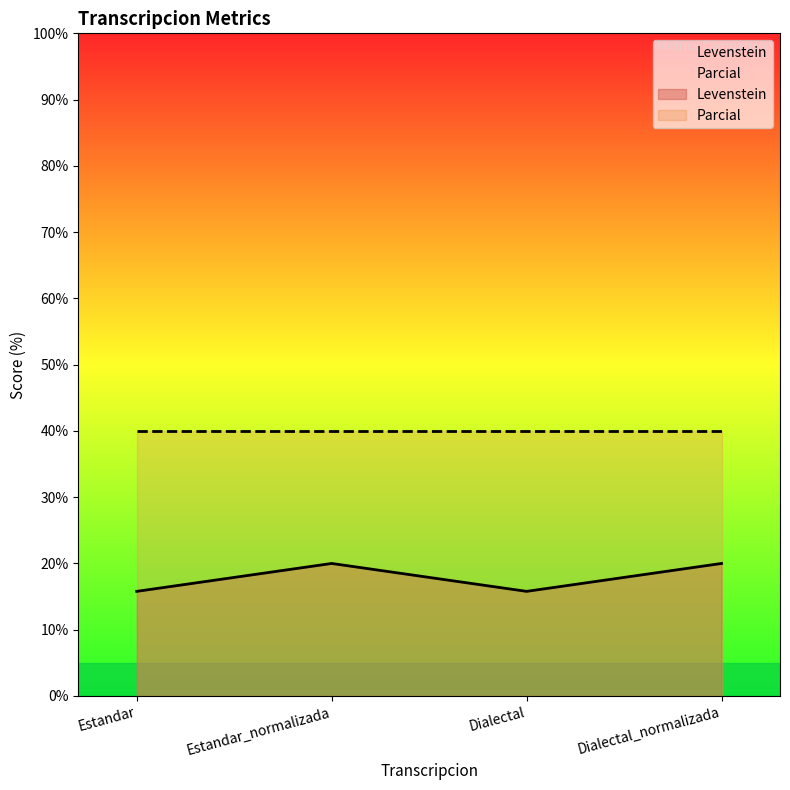

The value at Dialectal_normalizada is 32.1. True or false?

False